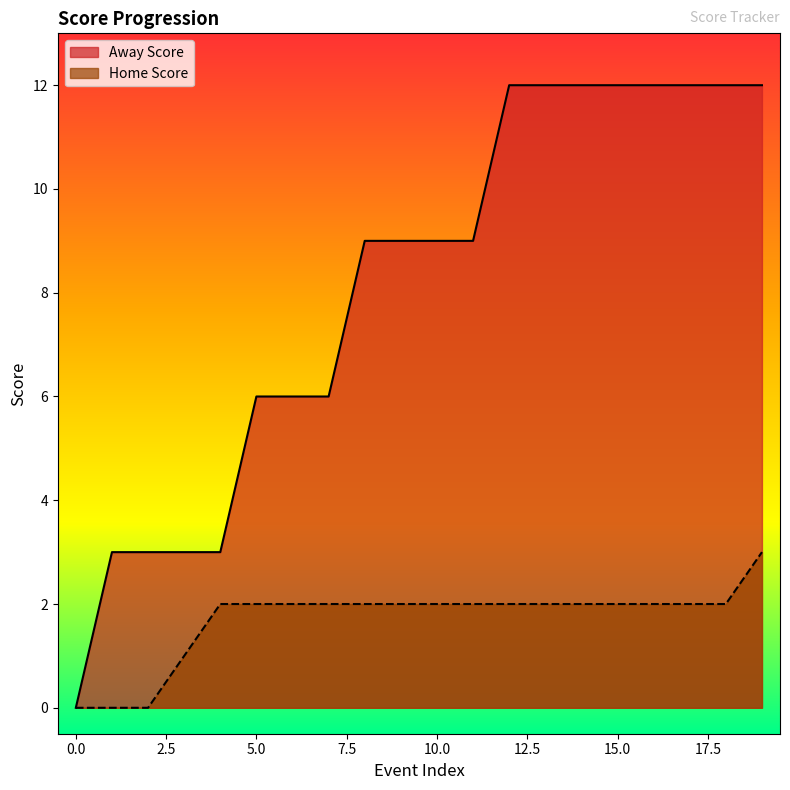

What is the total value across all series at 12?

14